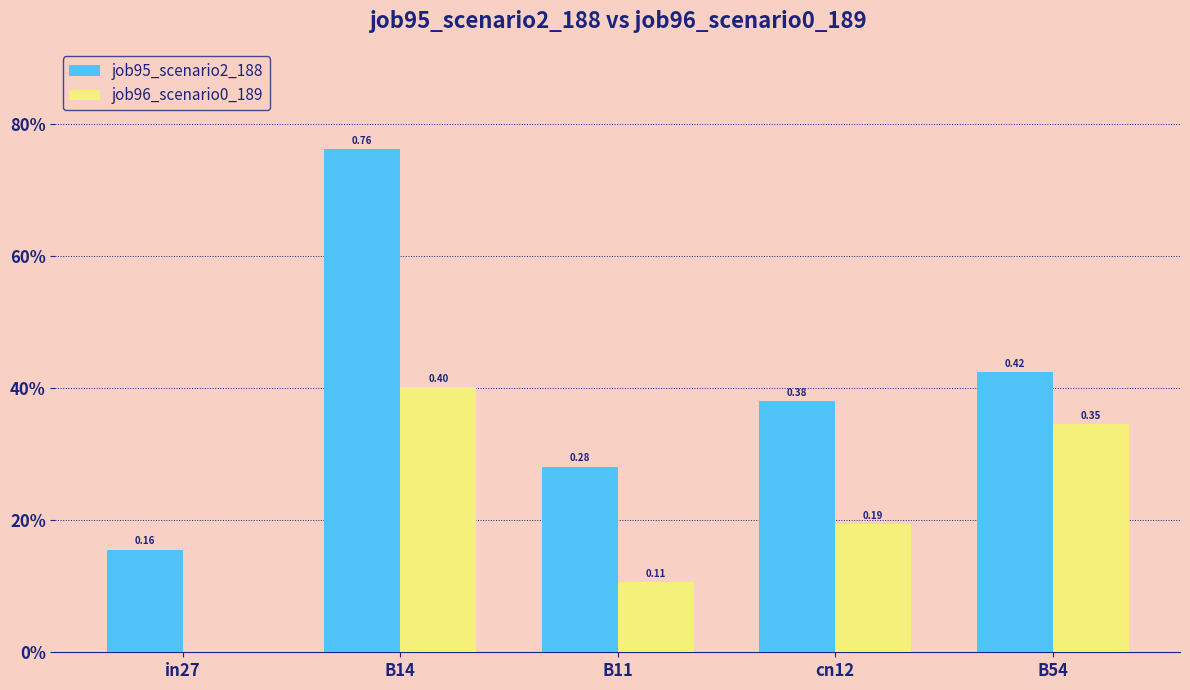

What is the difference between the maximum and minimum values in the job95_scenario2_188 series?

0.6